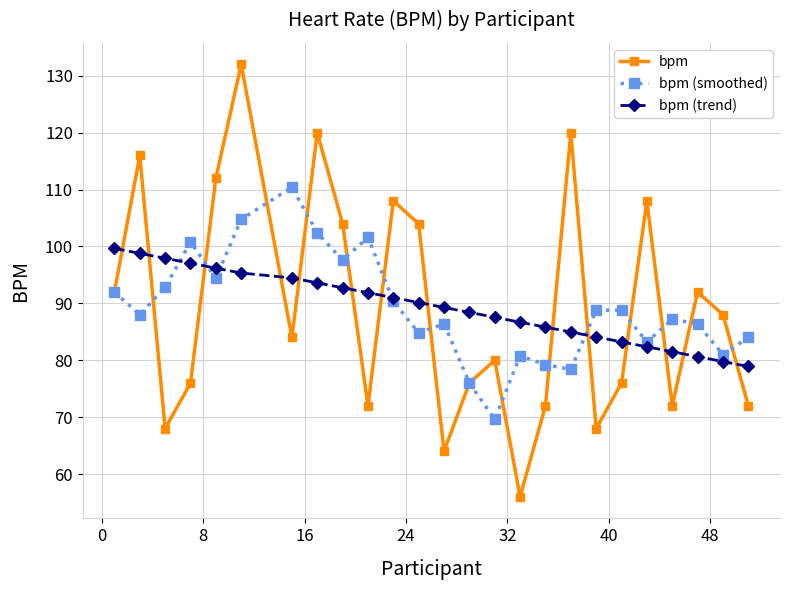

At how many categories does at least one series exceed 117?

3